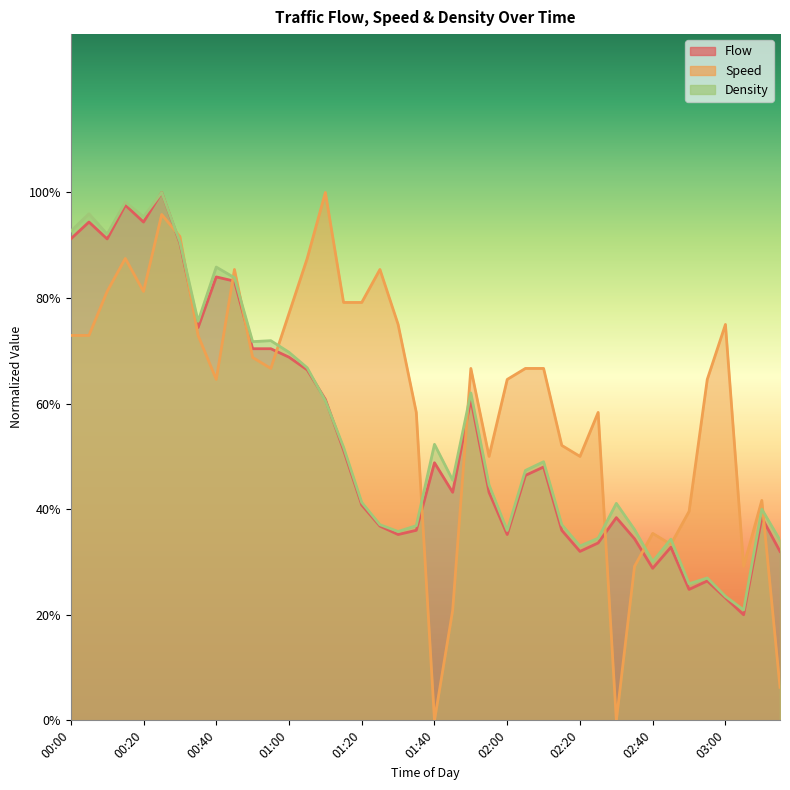

What is the label of the 1st point from the right?

03:15